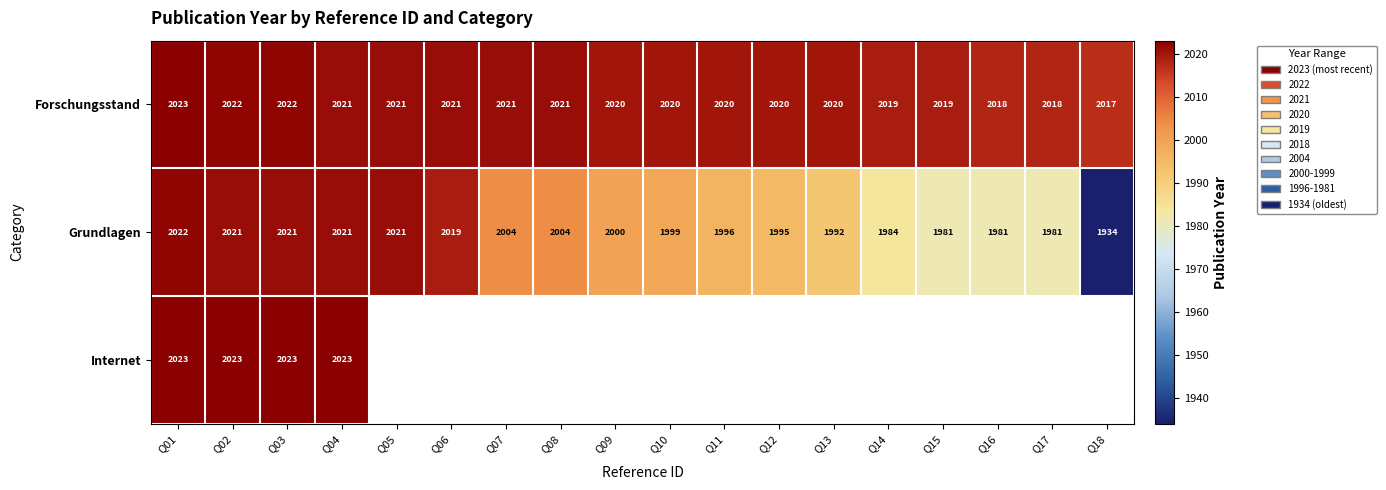

Where does the Forschungsstand series first go above 2020?

Q01